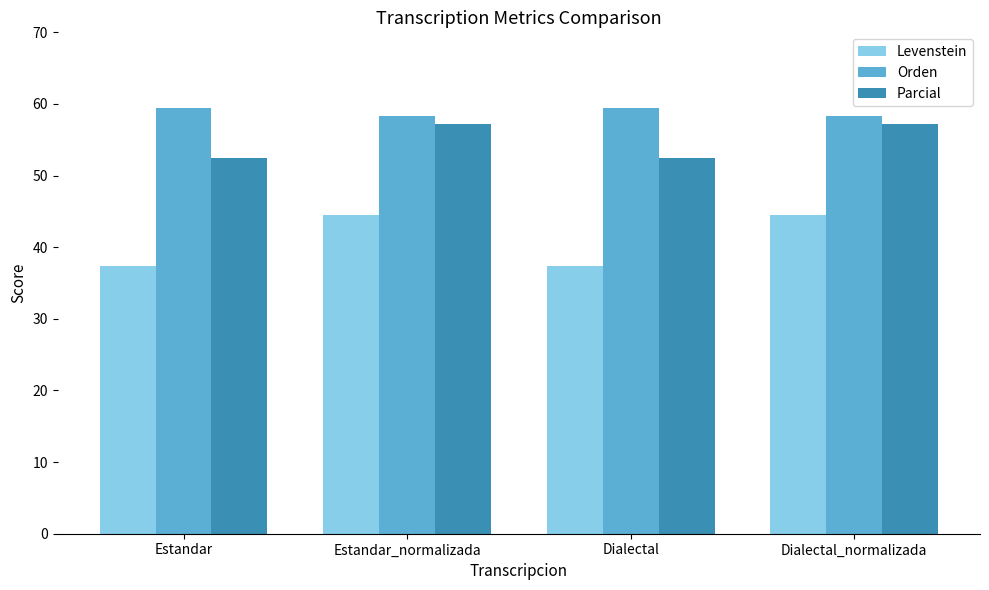

Which series changed the most between Estandar_normalizada and Dialectal?

Levenstein